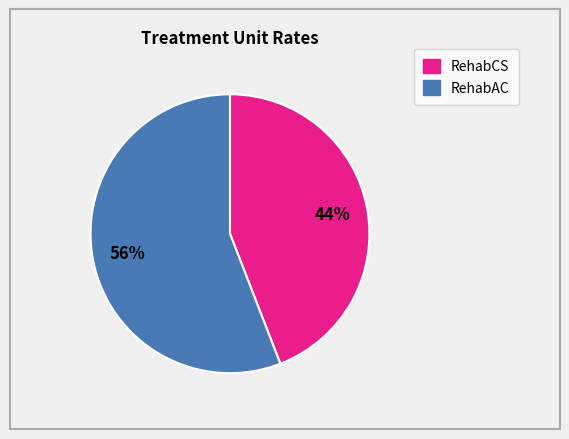

To the nearest percent, what is the average slice percentage?

50%